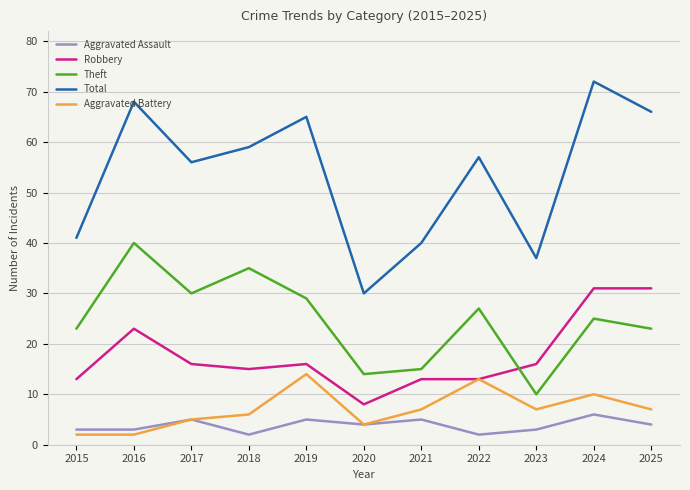

Rank the series by their maximum value, from lowest to highest.

Aggravated Assault, Aggravated Battery, Robbery, Theft, Total